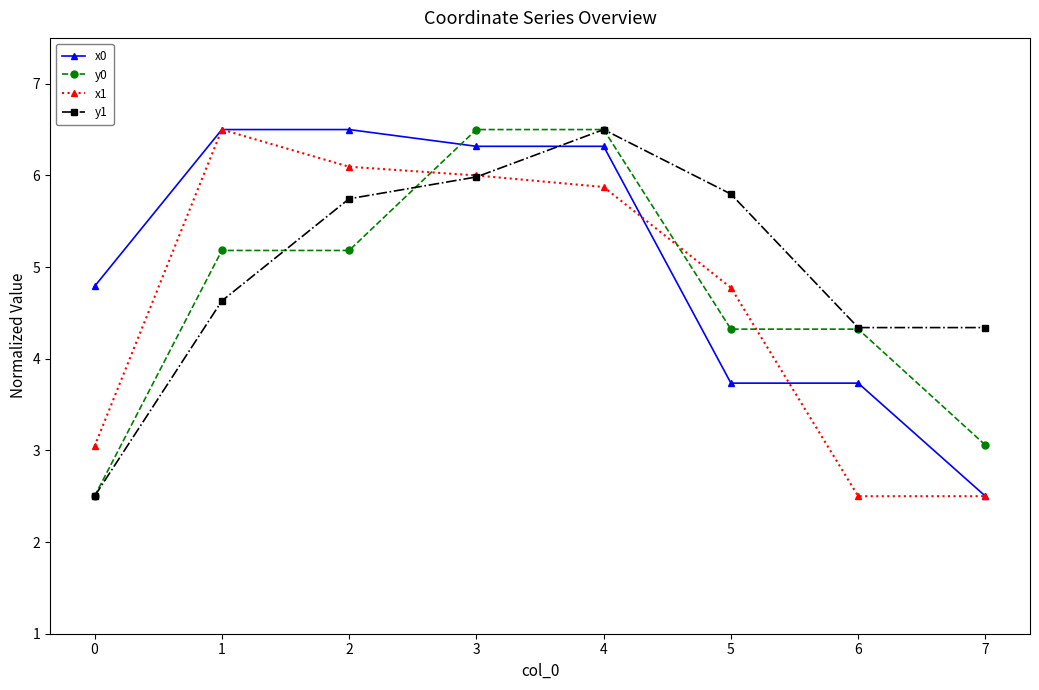

Is it true that y0 equals 1.1 at 7?

False